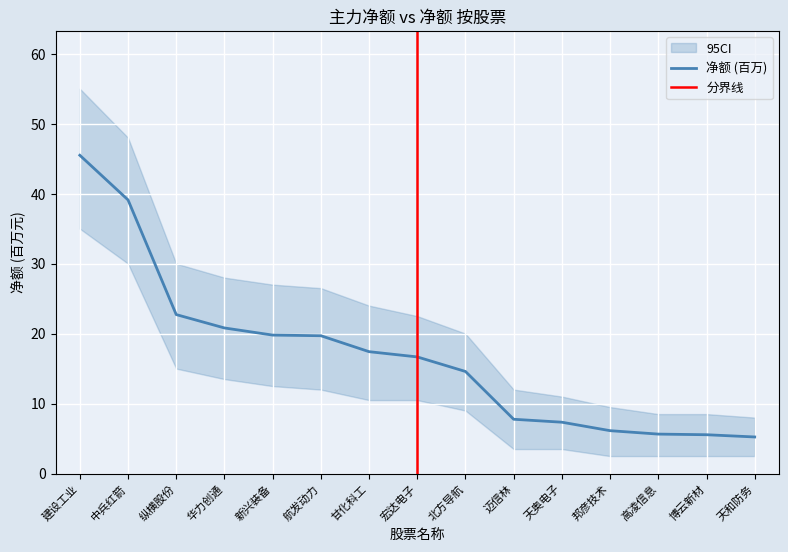

At how many categories does at least one series exceed 16?

8